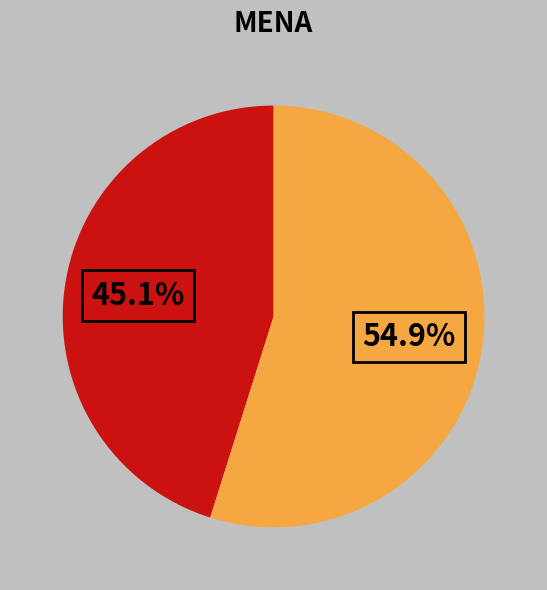

Is there any slice that represents more than half of the pie?

Yes